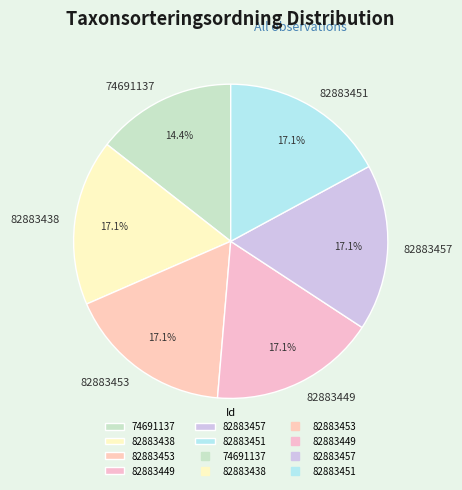

Which category has the smallest portion of the pie?

74691137